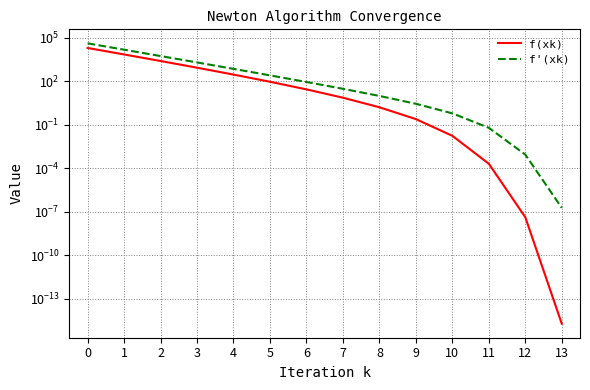

What is the difference between the second highest and minimum values in the f'(xk) series?

15244.3